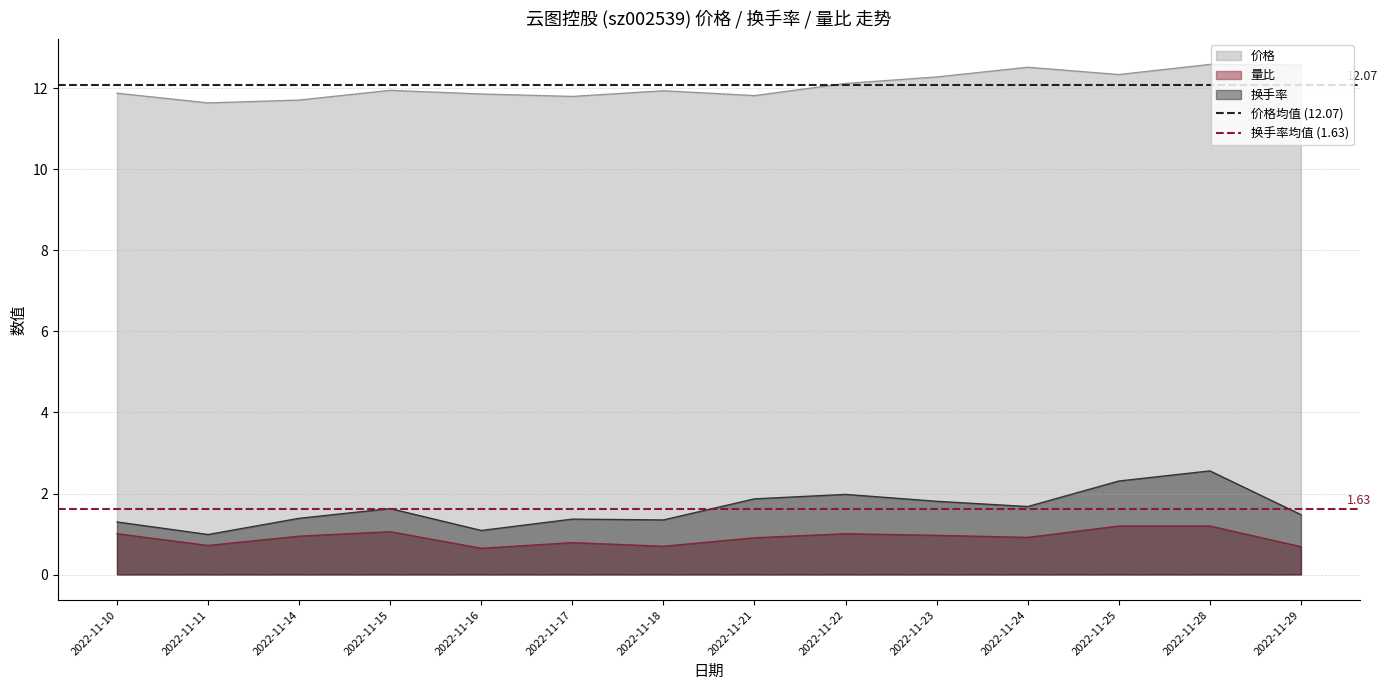

Is the value of 量比 at 2022-11-24 greater than the value of 价格 at 2022-11-16?

No